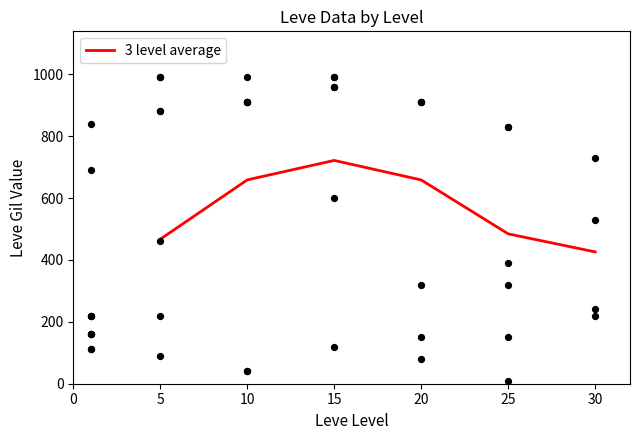

What is the highest value of the 3 level average series?

721.4